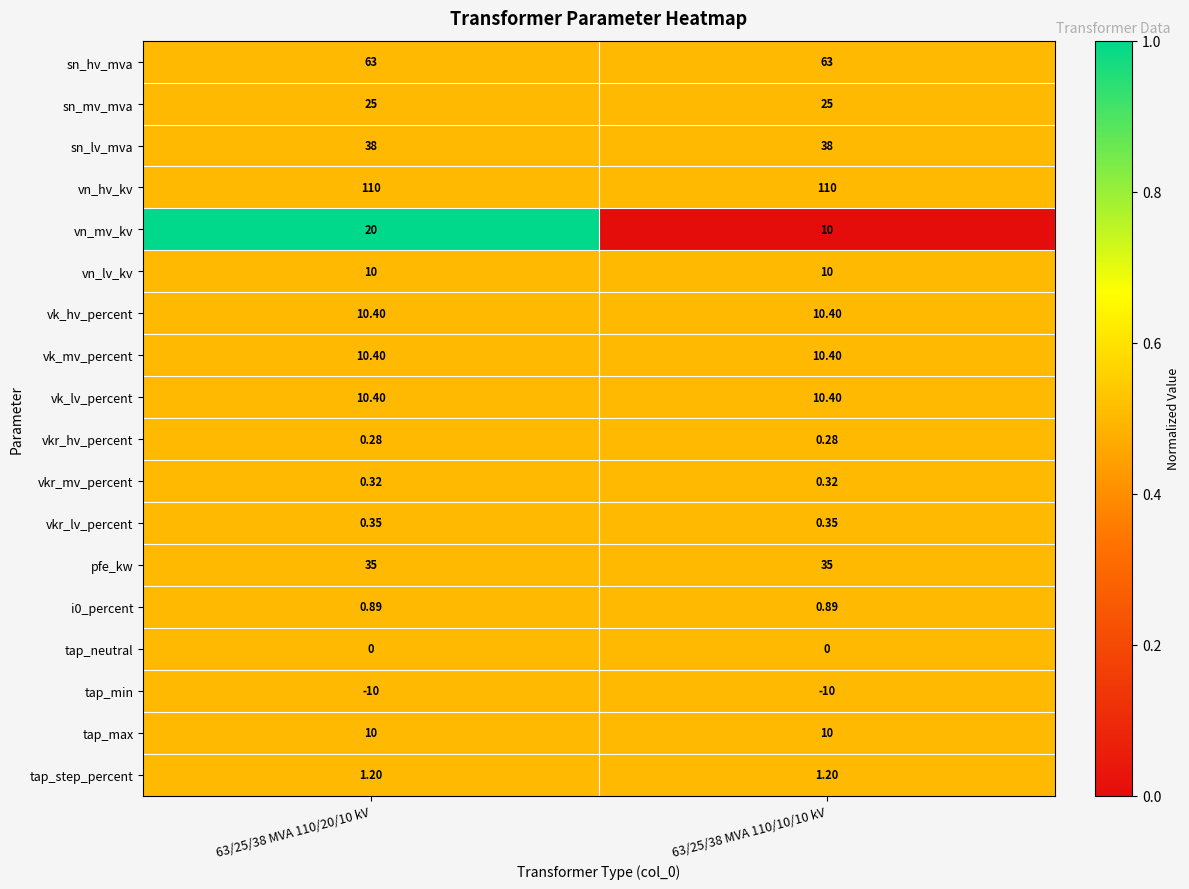

Between 63/25/38 MVA 110/20/10 kV and 63/25/38 MVA 110/10/10 kV, which series saw the biggest shift?

vn_mv_kv